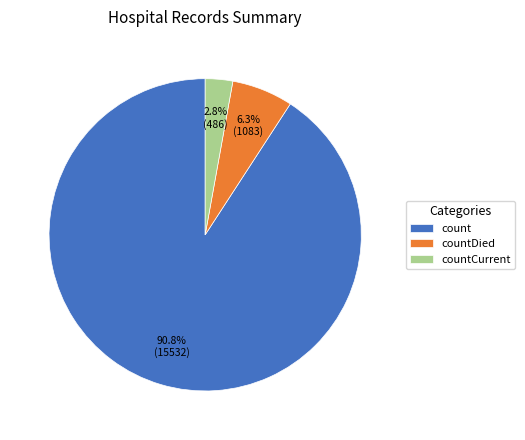

Approximately how many times larger is the value at countDied compared to countCurrent?

2.2